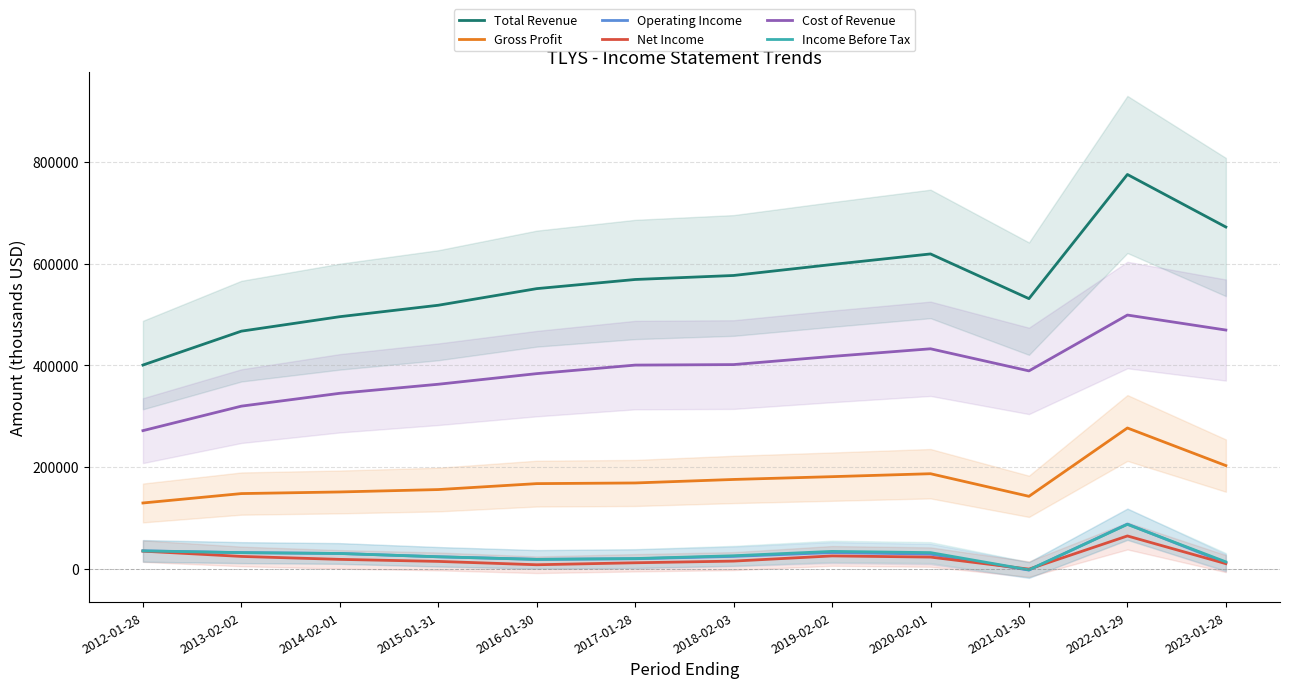

At which category is the sum across all series the highest?

2022-01-29